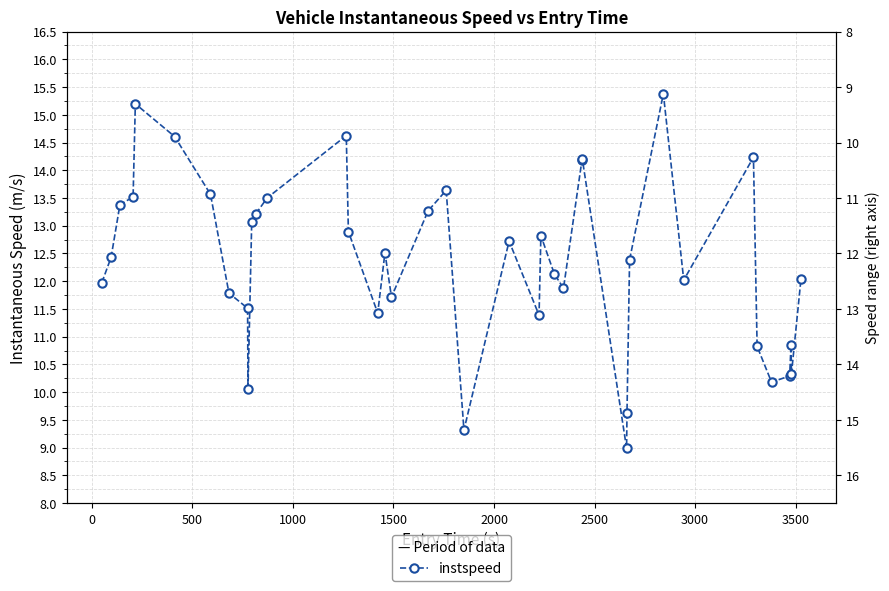

Does the chart have visible grid lines?

Yes